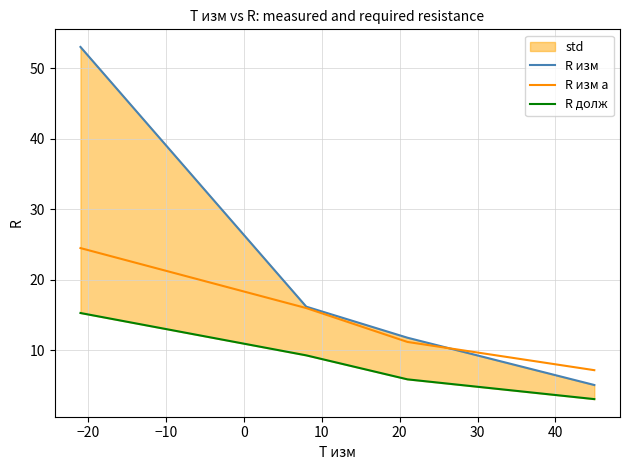

True or false: R изм а has more than 2 interior local peaks.

False